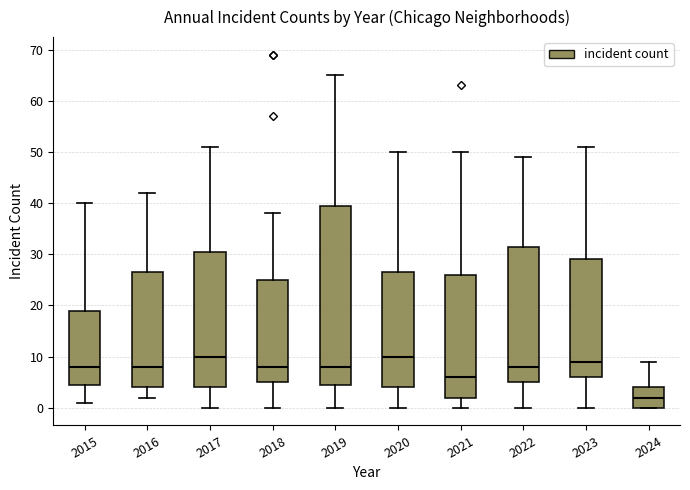

Reading left to right, read every box against the y-axis: the position of its median line, the range the box covers, and the ends of its whiskers. The values are not printed on the chart, so give them approximately, as read against the axis.

2015: median 8, box 5 to 19, whiskers 1 to 40
2016: median 8, box 4 to 27, whiskers 2 to 42
2017: median 10, box 4 to 31, whiskers 0 to 51
2018: median 8, box 5 to 25, whiskers 0 to 38
2019: median 8, box 5 to 40, whiskers 0 to 65
2020: median 10, box 4 to 27, whiskers 0 to 50
2021: median 6, box 2 to 26, whiskers 0 to 50
2022: median 8, box 5 to 32, whiskers 0 to 49
2023: median 9, box 6 to 29, whiskers 0 to 51
2024: median 2, box 0 to 4, whiskers 0 to 9